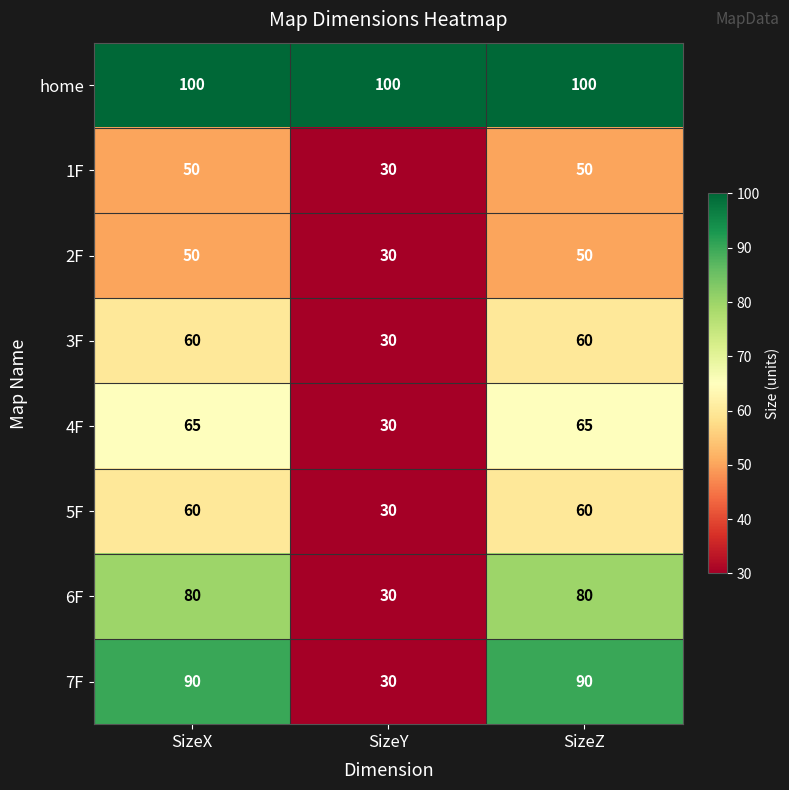

Reading left to right, what are all the values shown in this chart?

home: 100	100	100
1F: 50	30	50
2F: 50	30	50
3F: 60	30	60
4F: 65	30	65
5F: 60	30	60
6F: 80	30	80
7F: 90	30	90